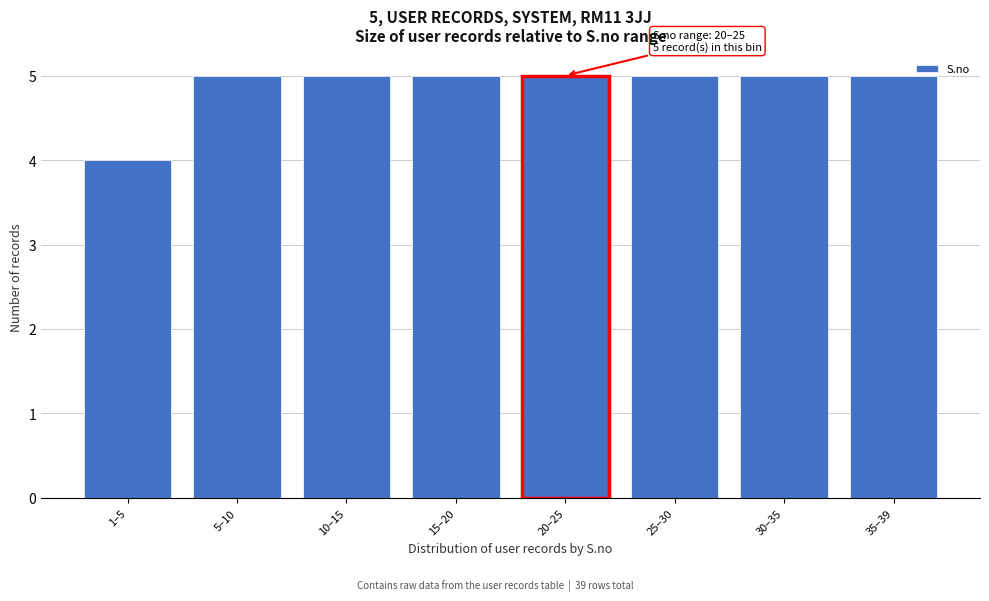

Reading left to right, transcribe all the data shown in this chart.

1–5=4	5–10=5	10–15=5	15–20=5	20–25=5	25–30=5	30–35=5	35–39=5